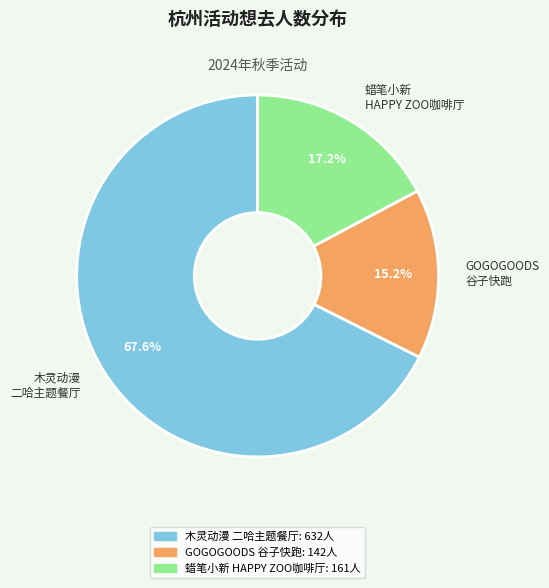

How many segments does this pie chart have?

3